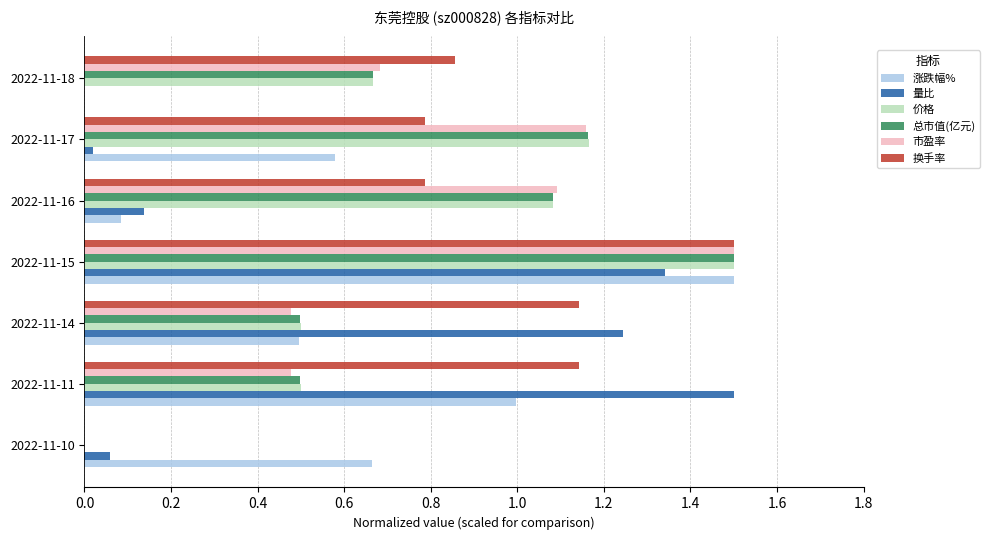

Which series has the largest total across all categories?

换手率